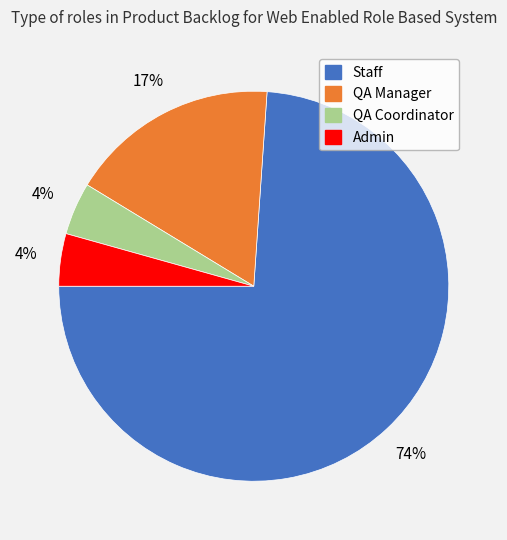

True or false: Admin accounts for 4% of the total.

True